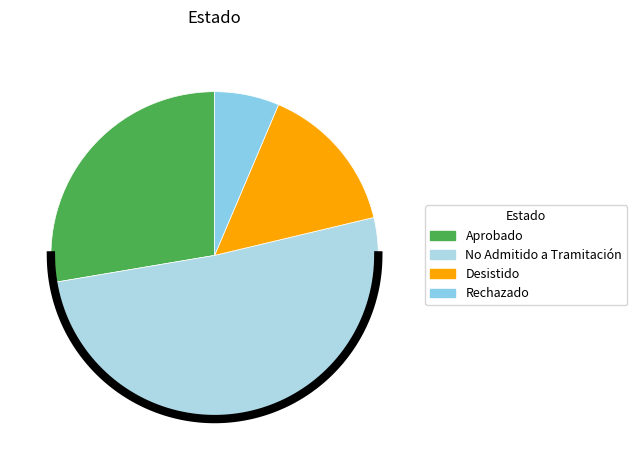

Which slice is the smallest?

Rechazado